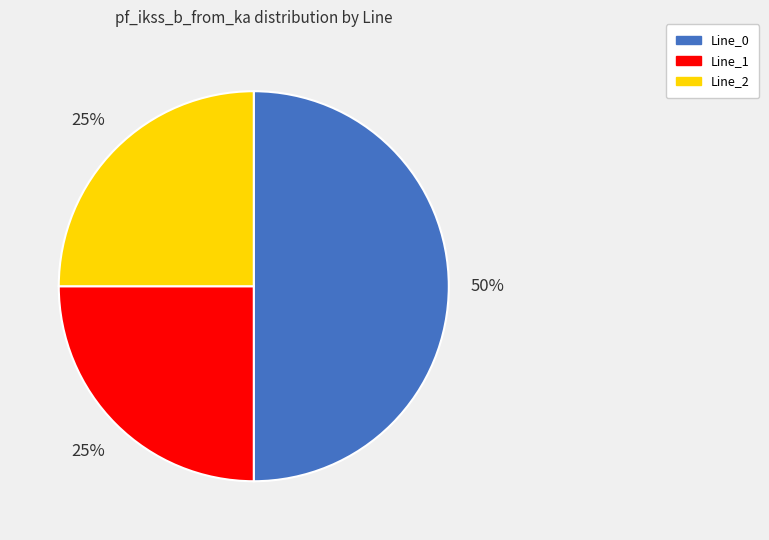

Is Line_2 the majority of the pie?

No